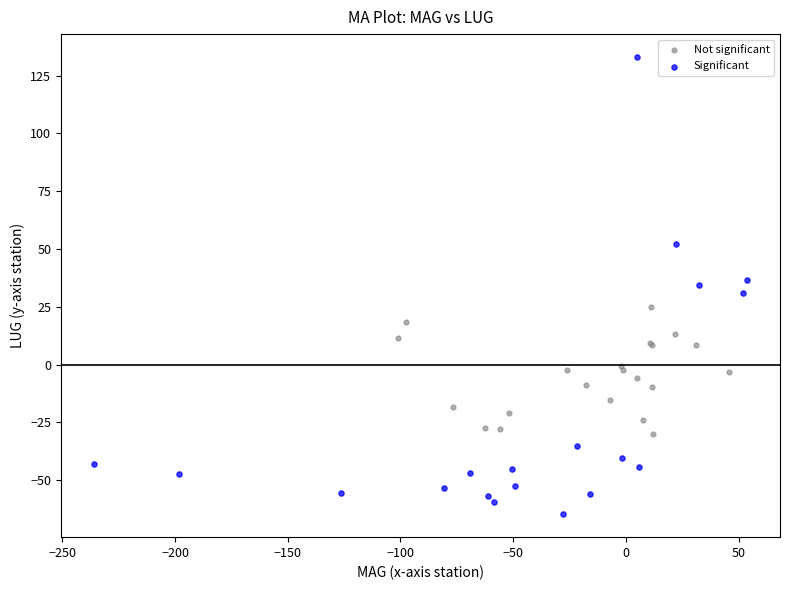

Which series contains the lowest Y value?

Significant